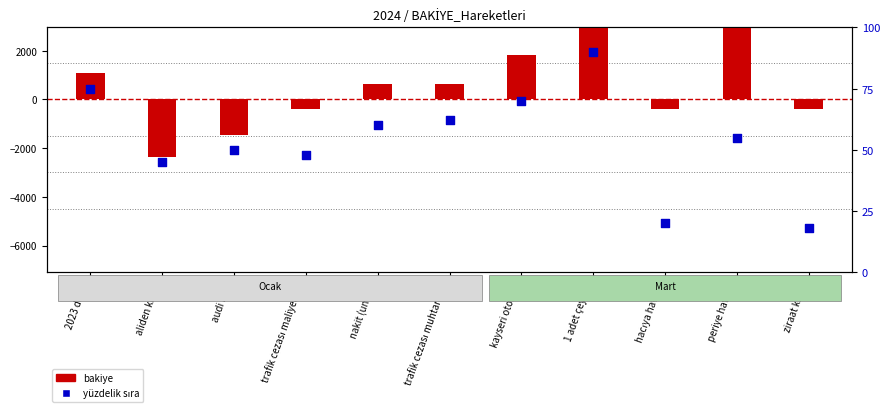

At how many categories does at least one series exceed -1128?

11